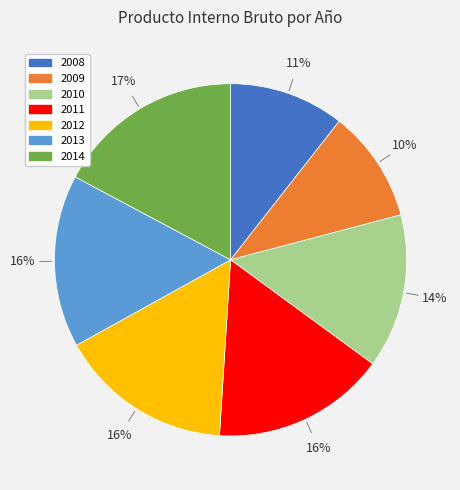

Count the number of slices in the pie.

7